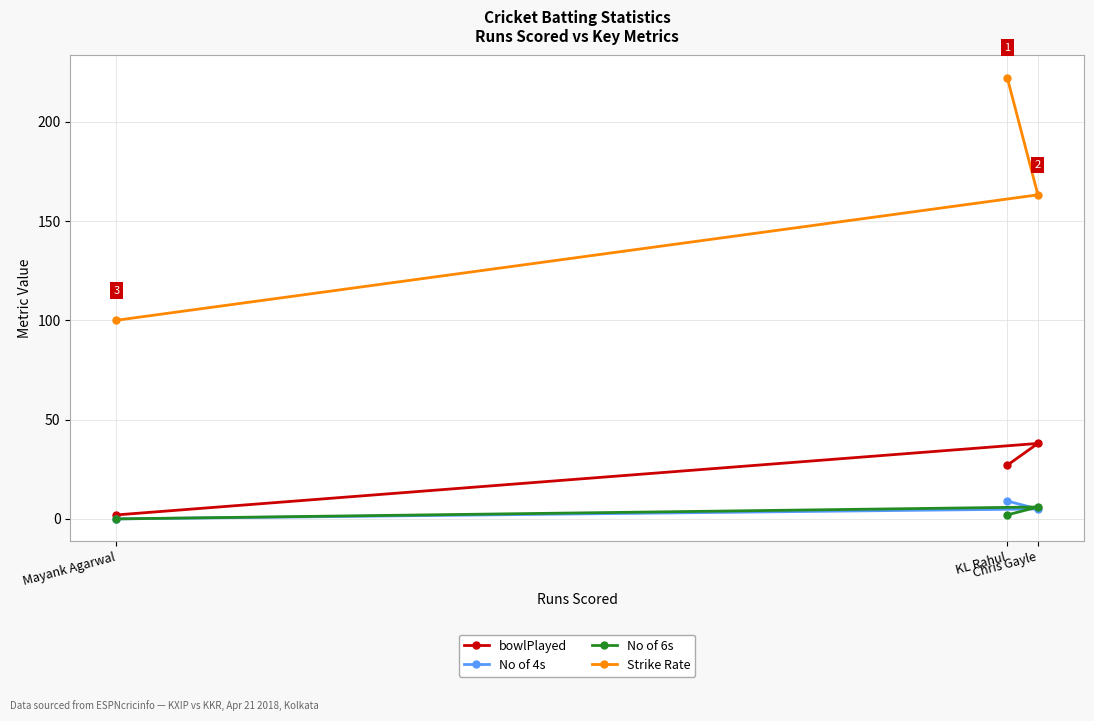

Is the value of Strike Rate at Chris Gayle greater than the value of bowlPlayed at Chris Gayle?

Yes